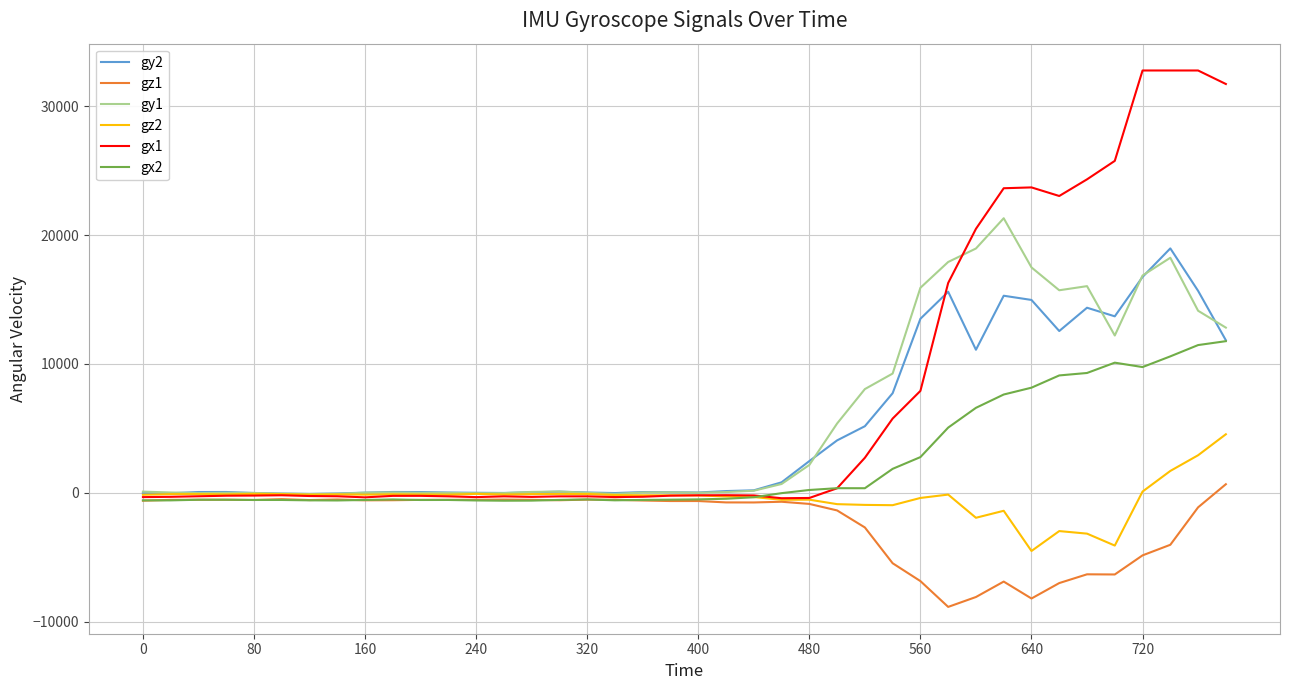

Which series has the largest range (max minus min)?

gx1